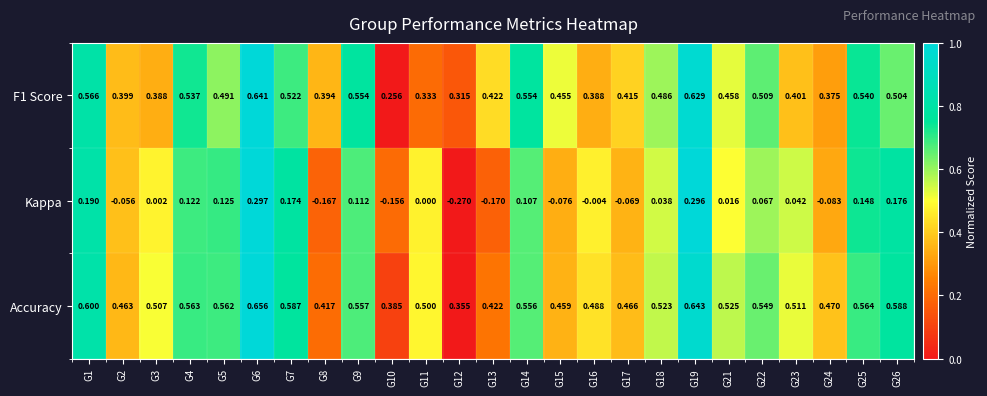

Which series has the largest total across all categories?

Accuracy